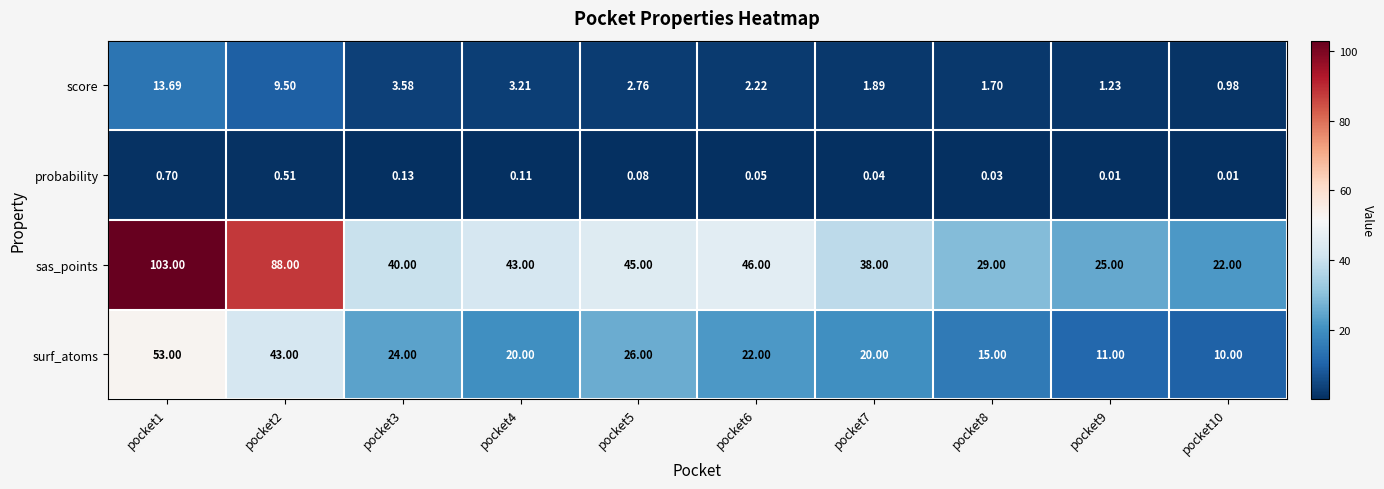

Which series has the largest total across all categories?

sas_points